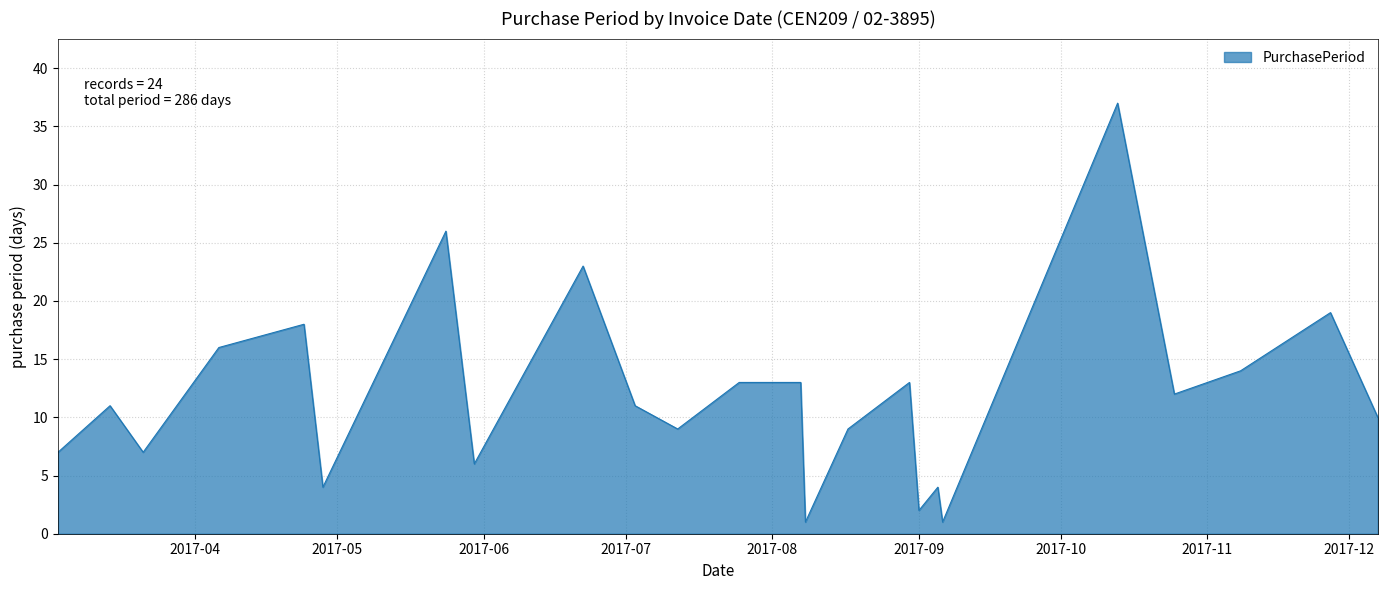

What is the maximum value shown in the chart?

37